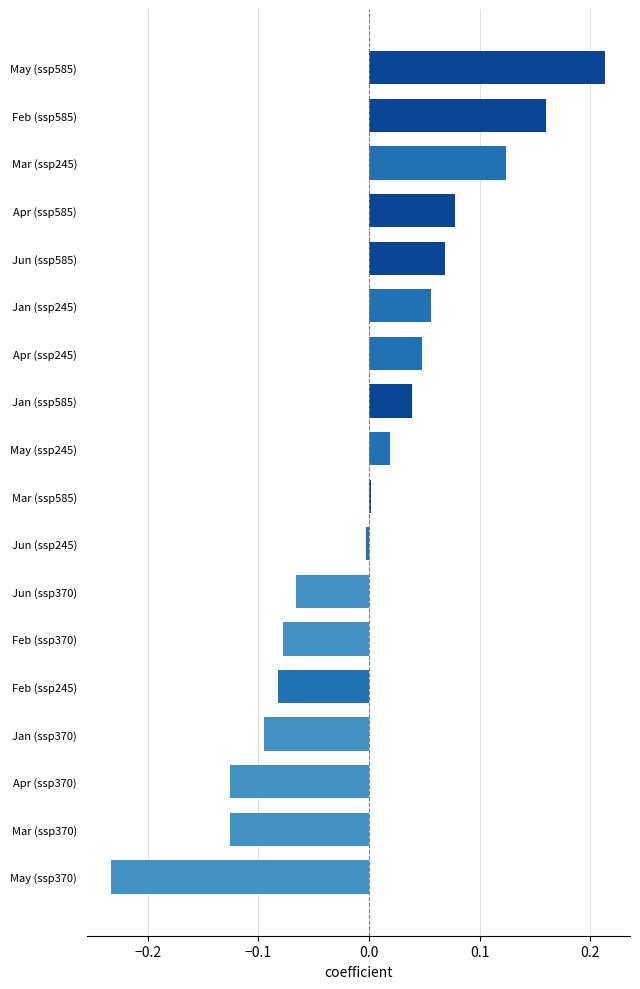

Between Jan (ssp245) and May (ssp370), which is larger?

Jan (ssp245)